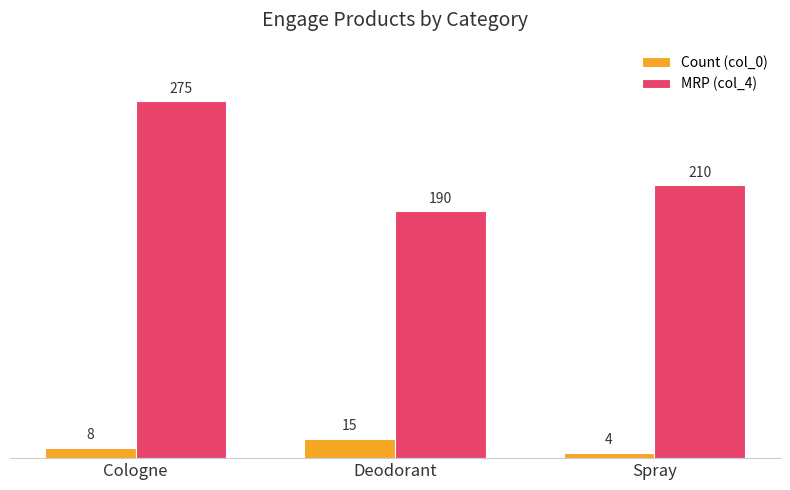

What is the maximum value shown in the chart?

275